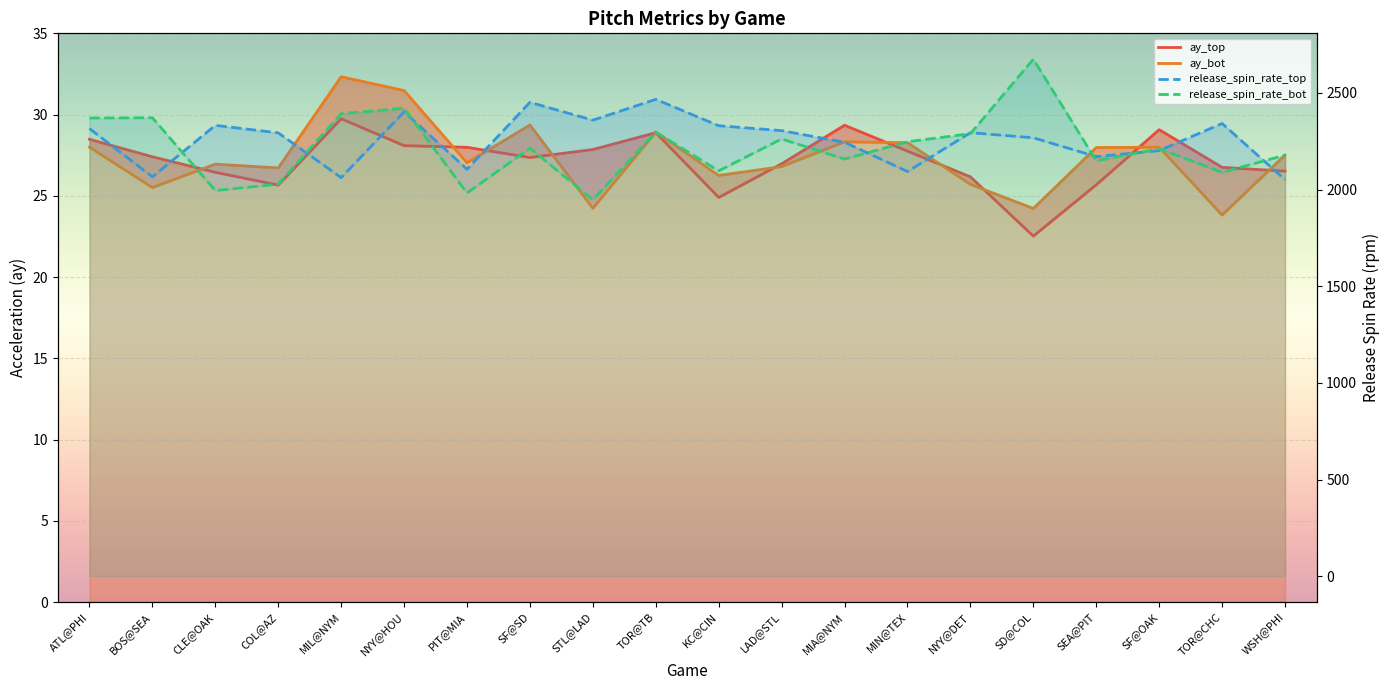

Which series has the widest spread of values?

release_spin_rate_bot